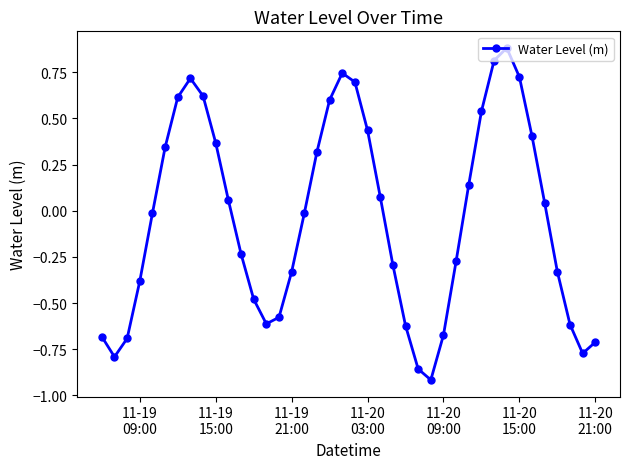

What is the greatest value displayed?

0.9